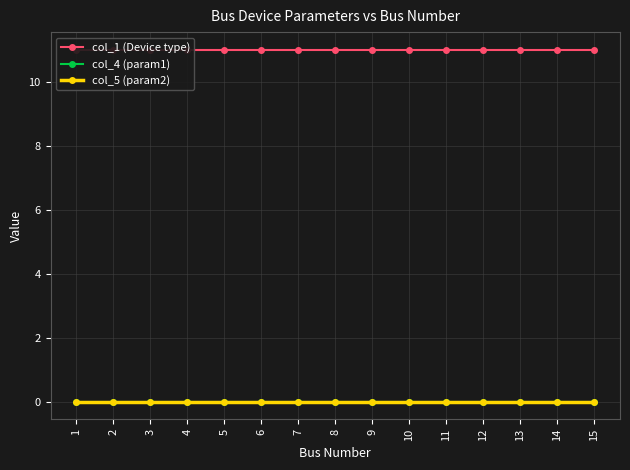

At which category is the sum across all series the highest?

1